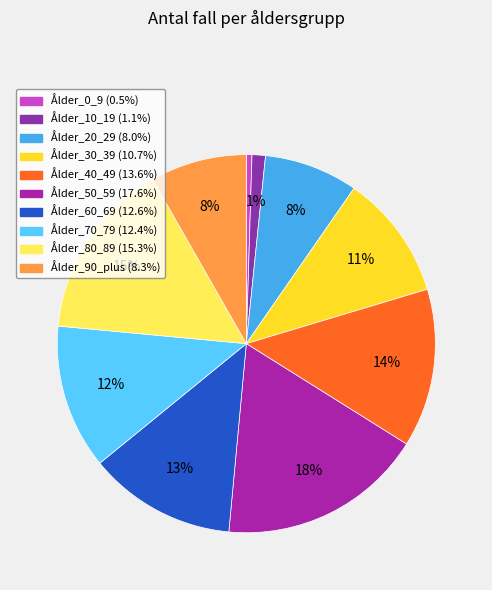

To the nearest percent, what is the combined percentage of Ålder_60_69 and Ålder_20_29?

21%